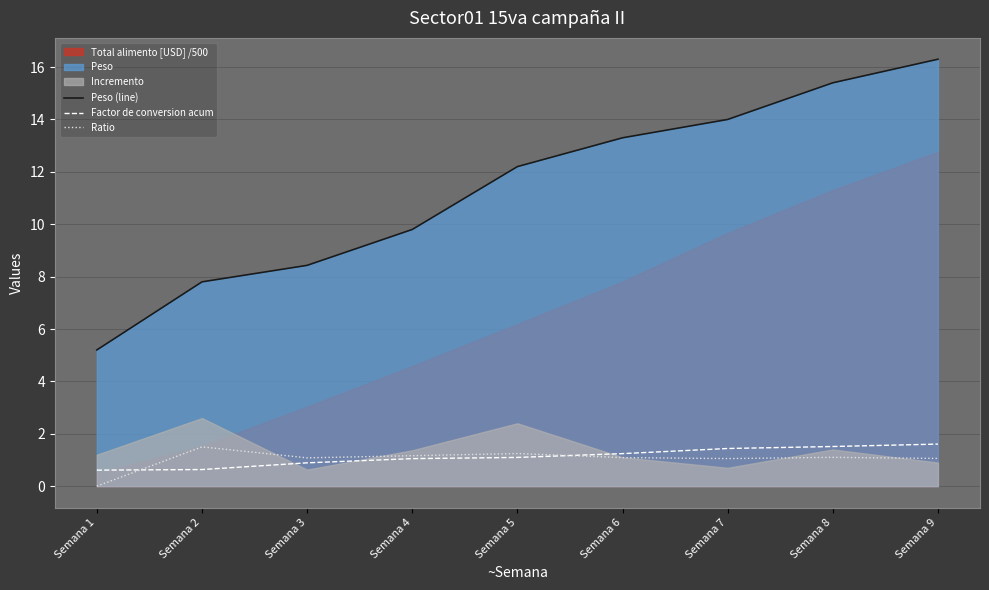

What is the difference between the second highest and minimum values in the Factor de conversion acum series?

0.9